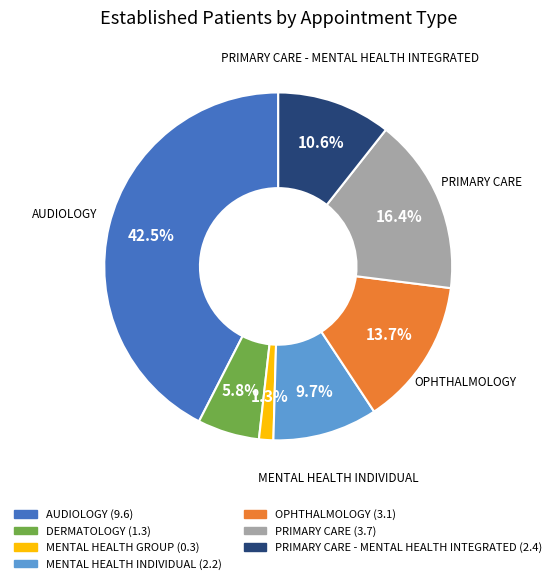

Does any single category account for the majority?

No